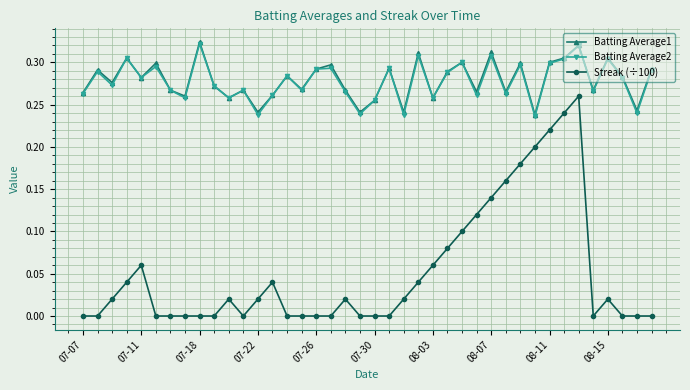

True or false: Batting Average1 and Streak (÷100) cross at least once.

False